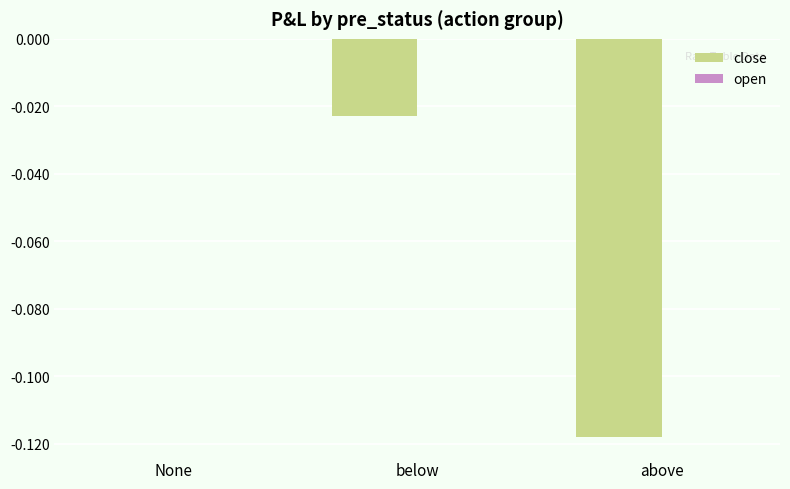

Count the number of categories in the chart.

3